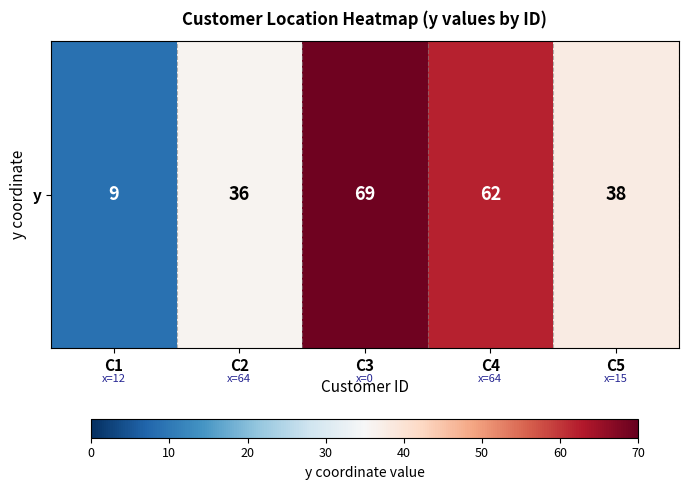

The value at C1 is 9. True or false?

True